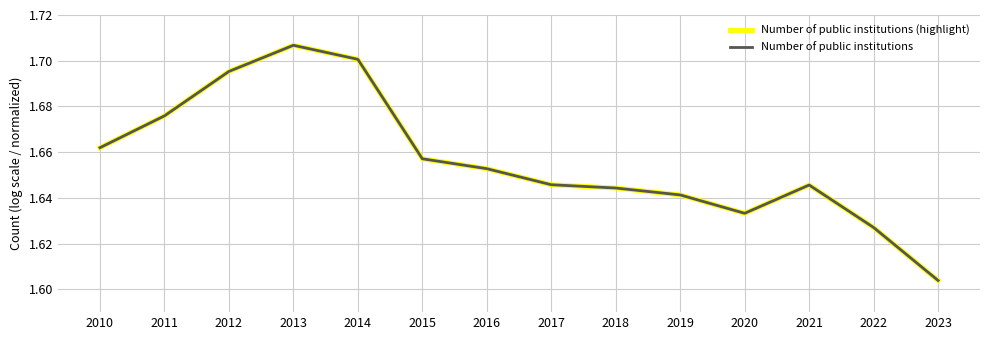

True or false: Number of public institutions (highlight) has more than 1 interior local peaks.

True